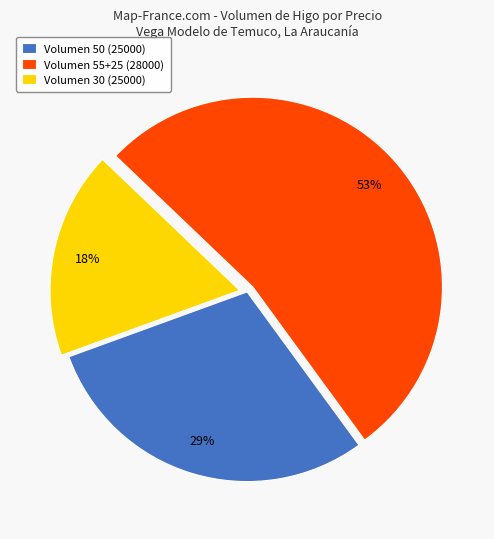

Is the sum of Volumen 30 (25000) and Volumen 50 (25000) greater than half?

No